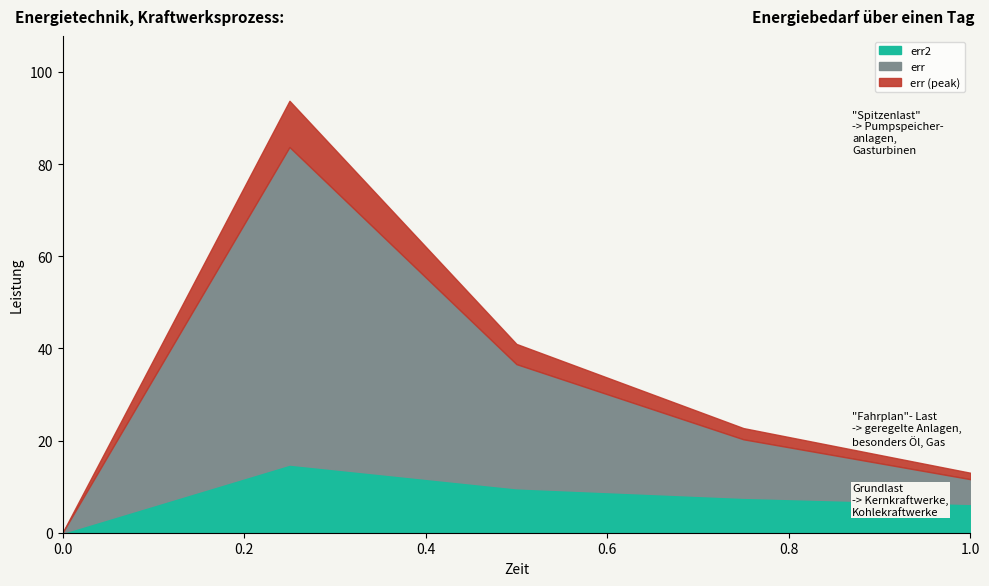

How many lines are shown in the chart?

3